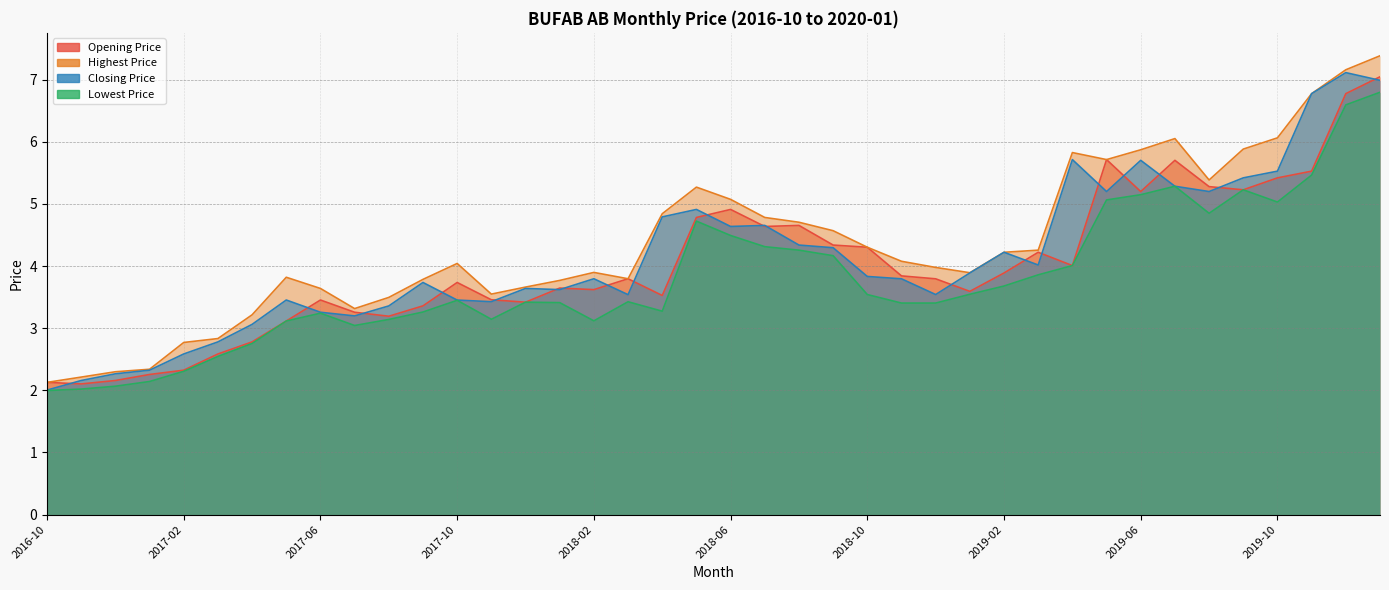

Reading left to right, what are all the values shown in this chart?

Opening Price: 2.1	2.1	2.2	2.3	2.3	2.6	2.8	3.1	3.5	3.3	3.2	3.4	3.7	3.5	3.4	3.6	3.6	3.8	3.5	4.8	4.9	4.6	4.7	4.3	4.3	3.8	3.8	3.6	3.9	4.2	4.0	5.7	5.2	5.7	5.3	5.2	5.4	5.5	6.8	7.0
Highest Price: 2.1	2.2	2.3	2.3	2.8	2.8	3.2	3.8	3.6	3.3	3.5	3.8	4.0	3.5	3.7	3.8	3.9	3.8	4.8	5.3	5.1	4.8	4.7	4.6	4.3	4.1	4.0	3.9	4.2	4.3	5.8	5.7	5.9	6.0	5.4	5.9	6.1	6.8	7.2	7.4
Closing Price: 2.0	2.2	2.3	2.3	2.6	2.8	3.1	3.5	3.3	3.2	3.4	3.7	3.5	3.4	3.6	3.6	3.8	3.5	4.8	4.9	4.6	4.7	4.3	4.3	3.8	3.8	3.5	3.9	4.2	4.0	5.7	5.2	5.7	5.3	5.2	5.4	5.5	6.8	7.1	7.0
Lowest Price: 2.0	2.0	2.1	2.1	2.3	2.5	2.8	3.1	3.2	3.0	3.1	3.3	3.4	3.1	3.4	3.4	3.1	3.4	3.3	4.7	4.5	4.3	4.3	4.2	3.5	3.4	3.4	3.5	3.7	3.9	4.0	5.1	5.1	5.3	4.8	5.2	5.0	5.5	6.6	6.8